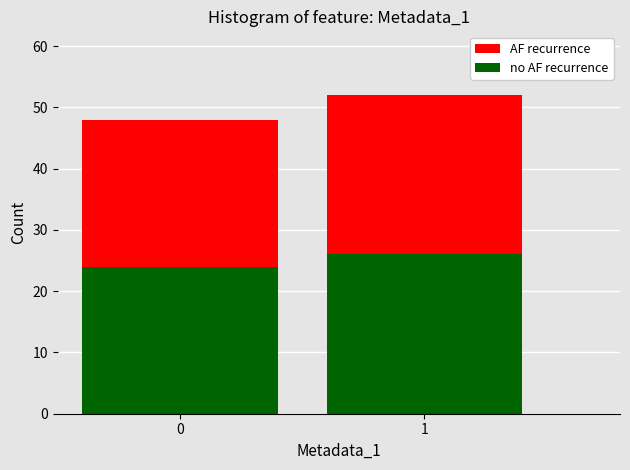

What is the total value across all series at 0?

48